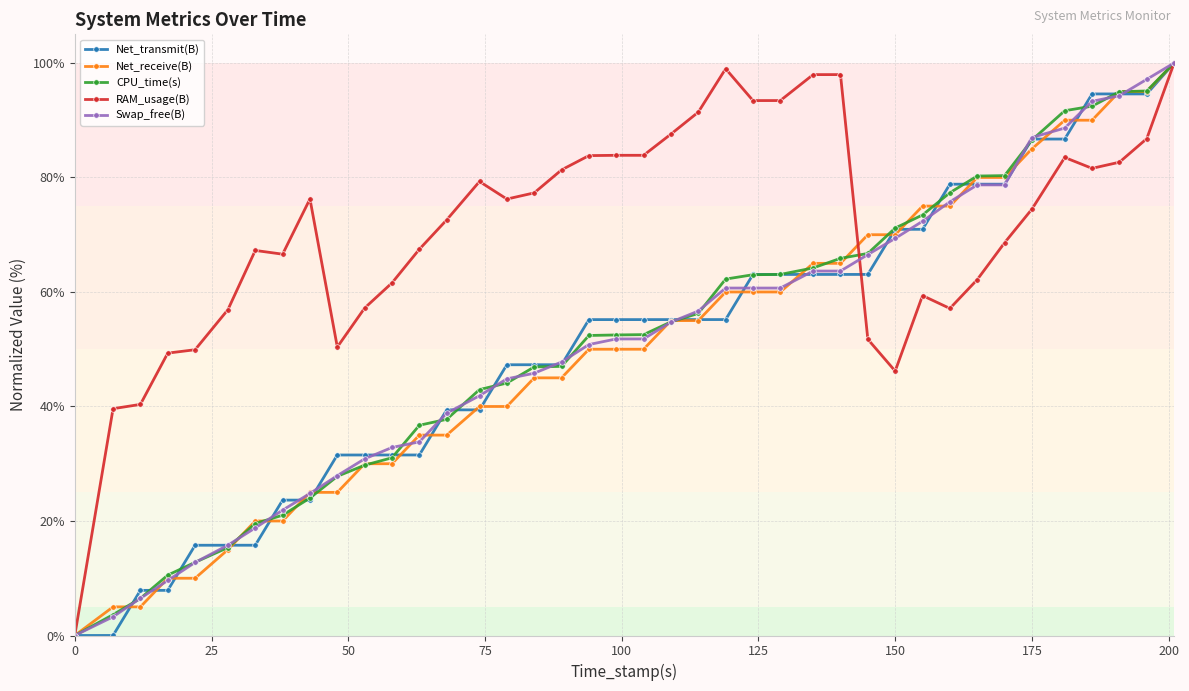

What is the maximum value shown in the chart?

100.0